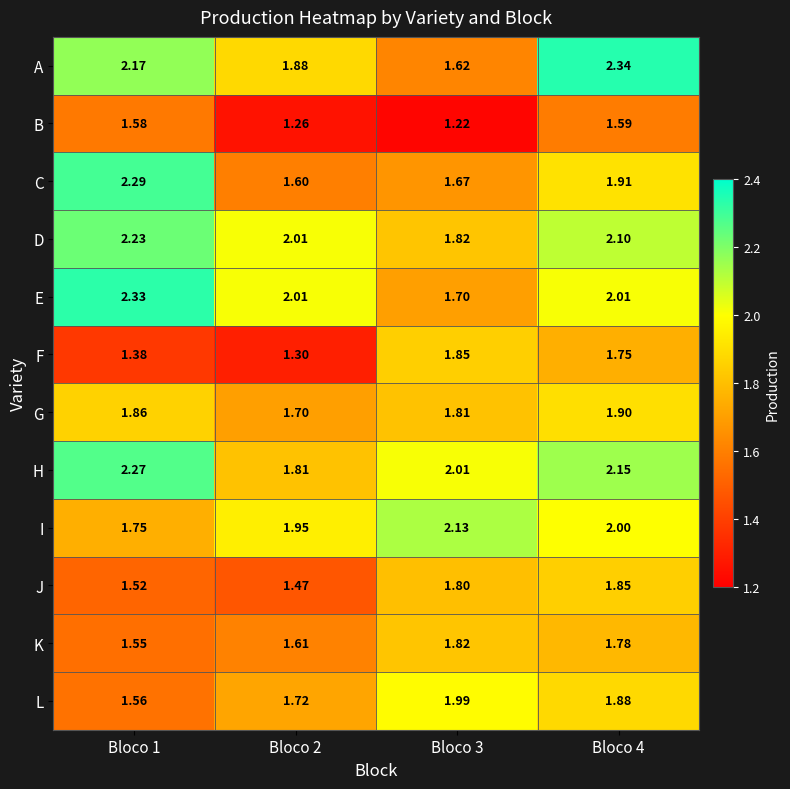

Count the number of data series in this chart.

12